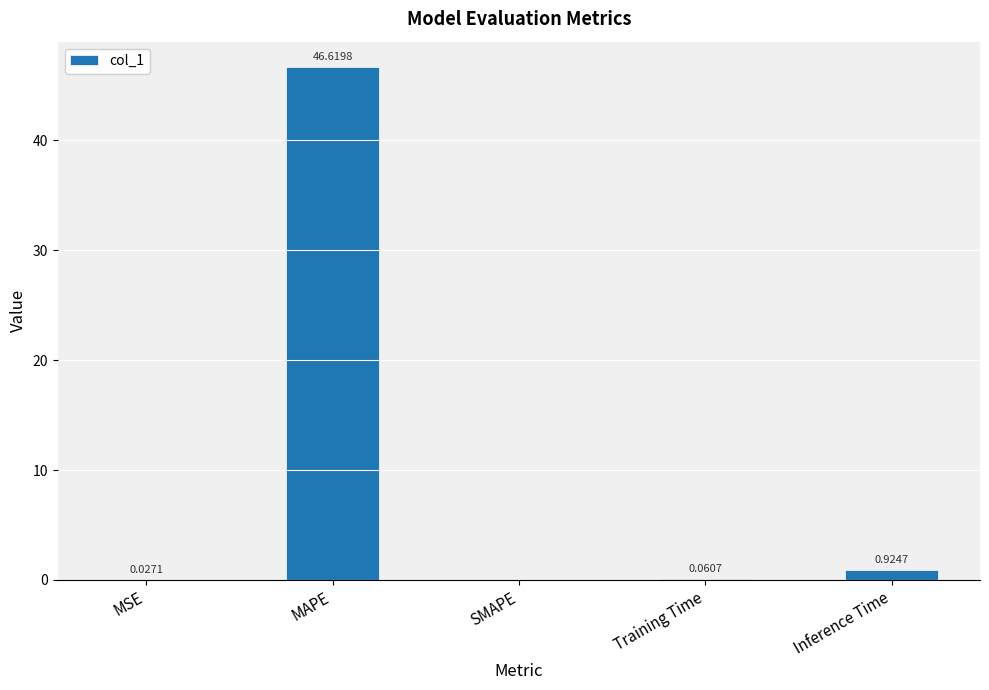

What is the change in value from SMAPE to Training Time?

+0.1